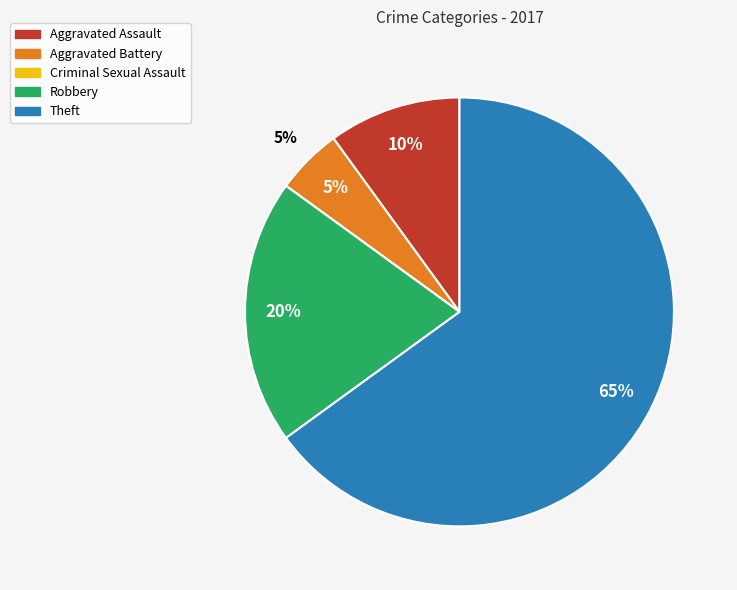

To the nearest percent, what percentage of the pie is Robbery?

20%